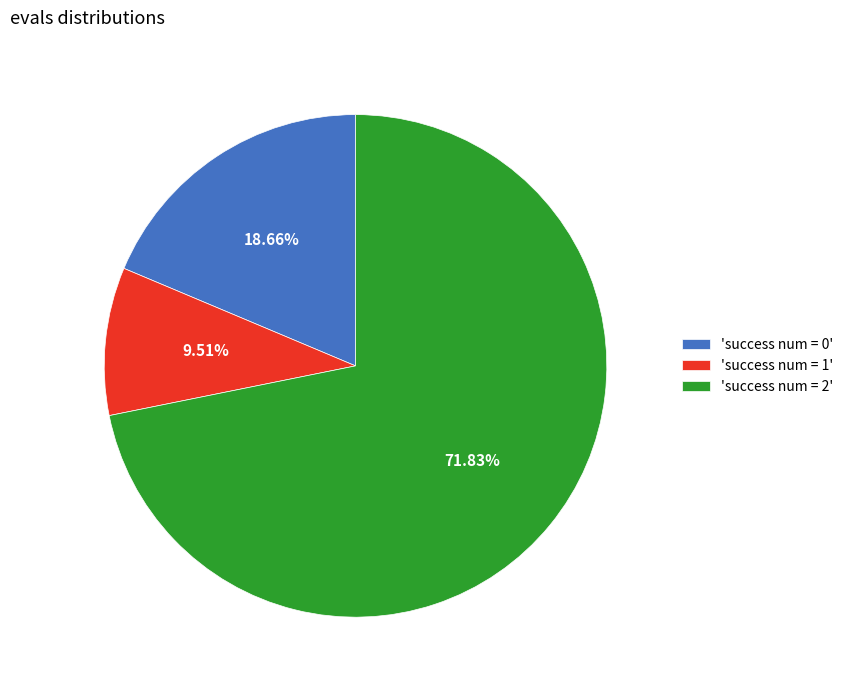

Combined, do 'success num = 2' and 'success num = 0' account for over 50%?

Yes